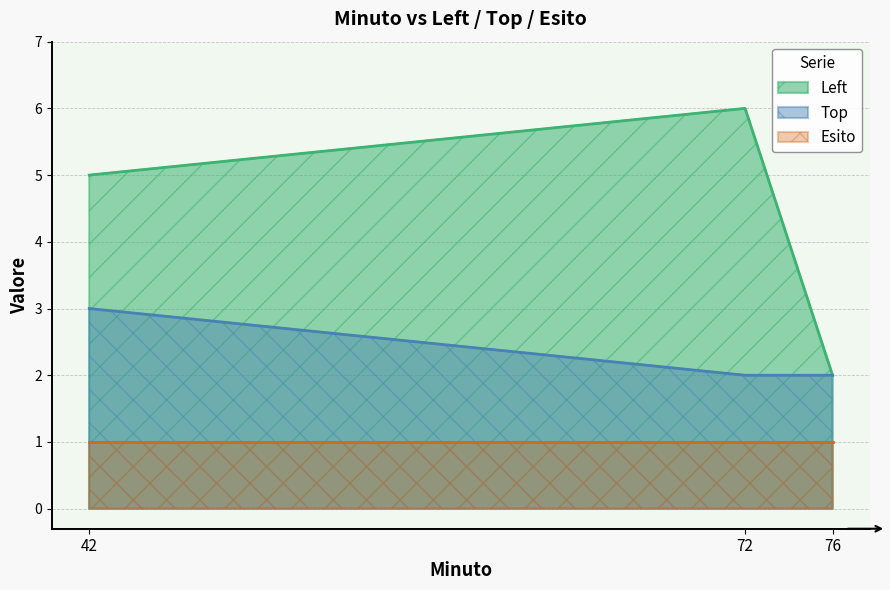

What are all the series names shown in the legend?

Left, Top, Esito